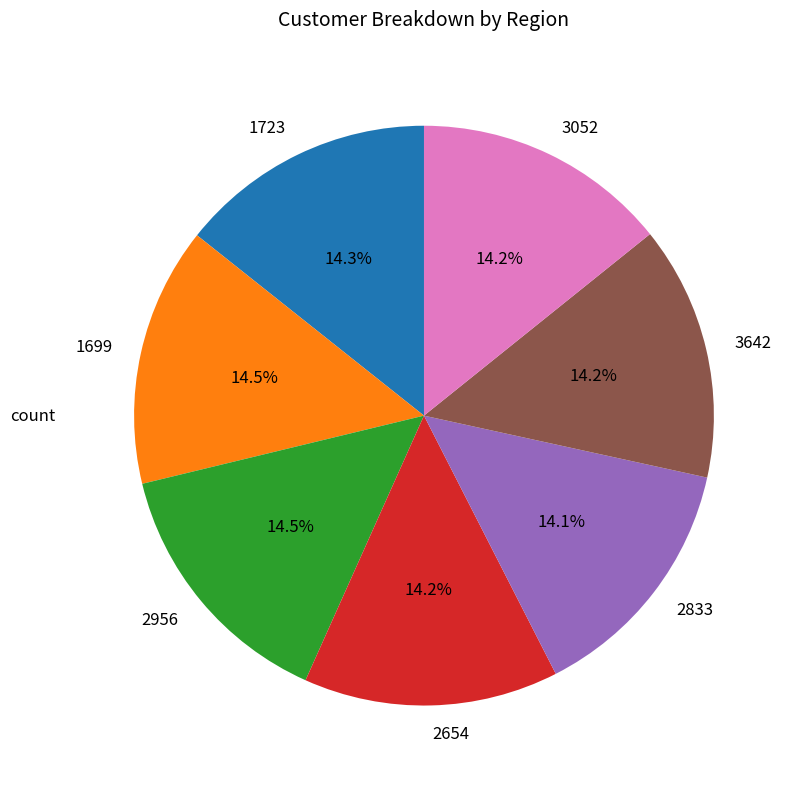

How many slices are in this pie chart?

7